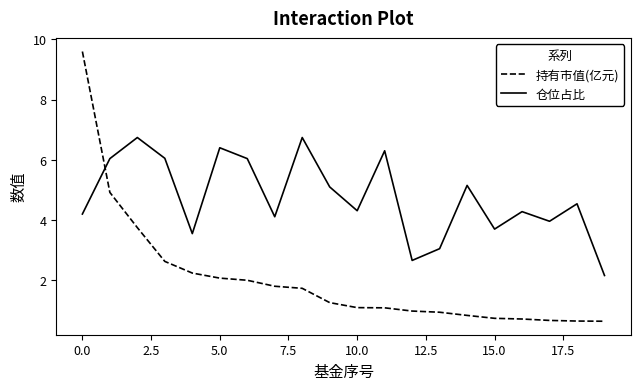

Rank the series by their maximum value, from highest to lowest.

持有市值(亿元), 仓位占比